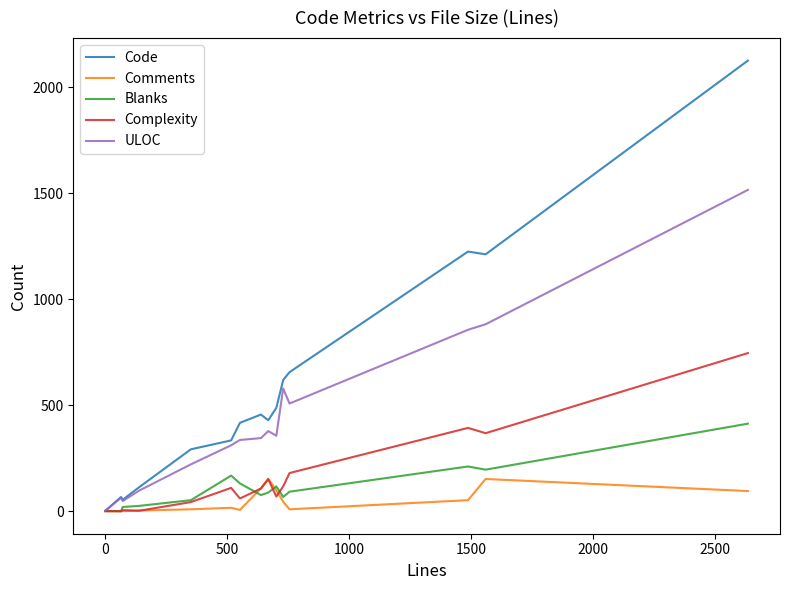

What is the average value of the ULOC series?

433